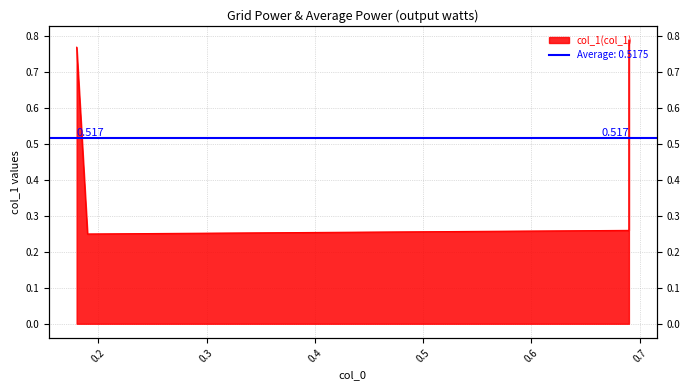

How many lines are shown in the chart?

1